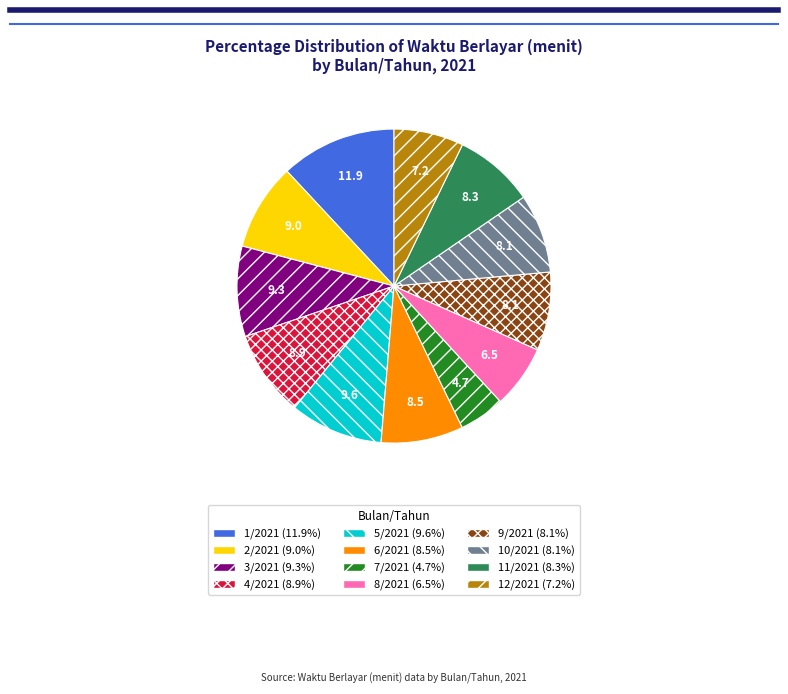

Approximately how many times larger is the value at 12/2021 compared to 9/2021?

0.9